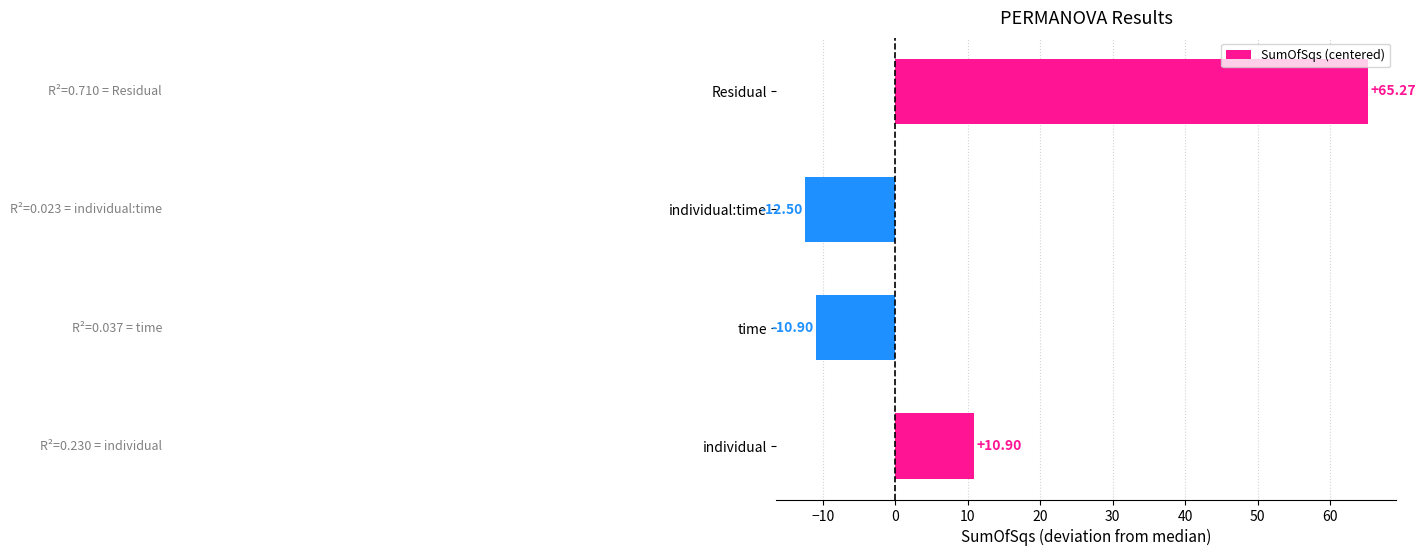

What is the maximum value shown in the chart?

65.3